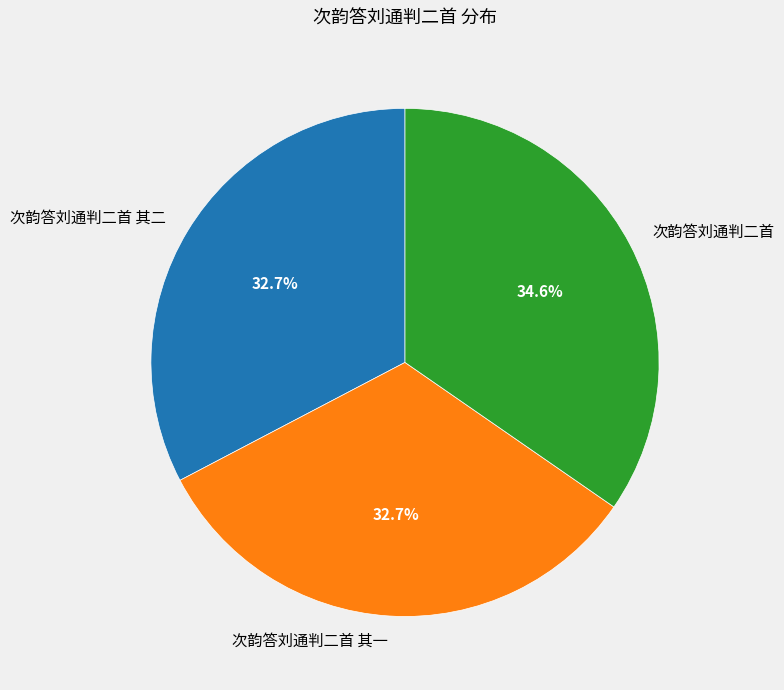

Which slice is the largest?

次韵答刘通判二首